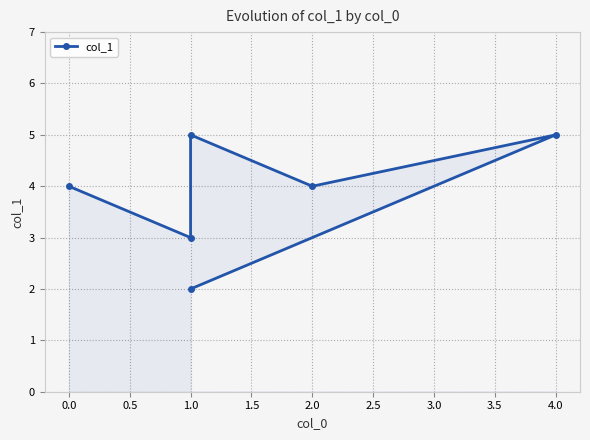

What is the change in value from 2.0 to 1.0?

+1